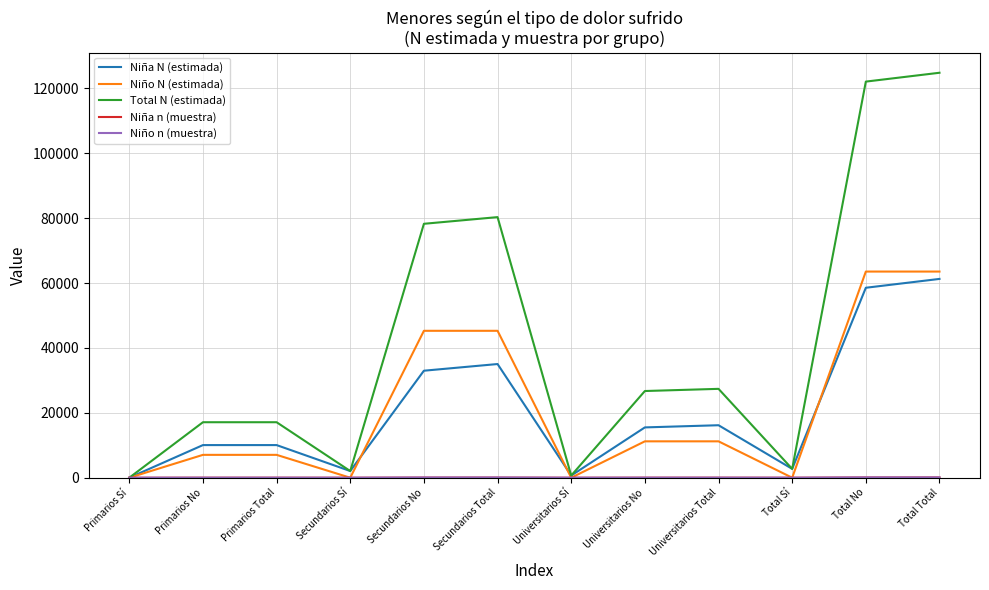

What is the total value across all series at Universitarios Total?

54836